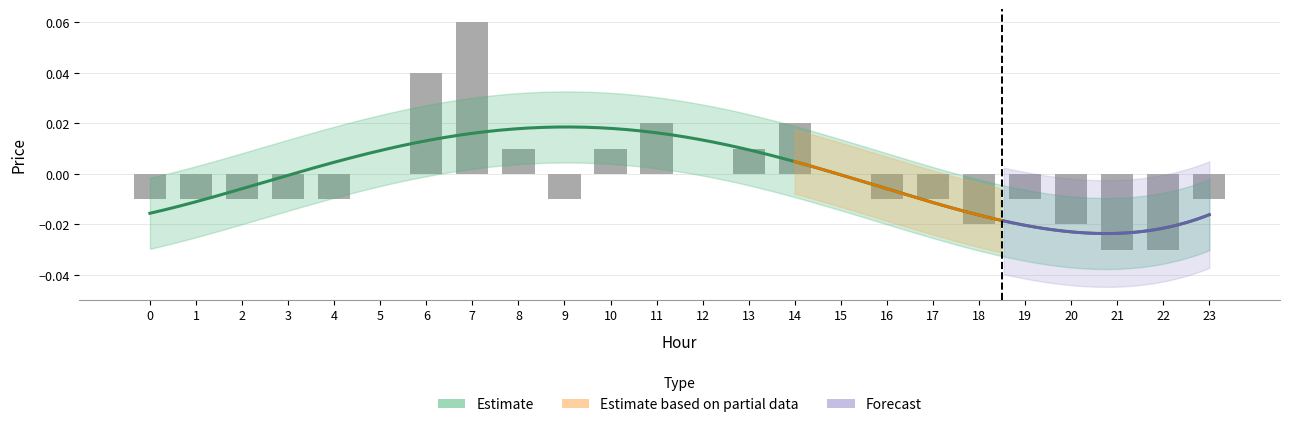

True or false: the data shows 0.0 at 7.

False